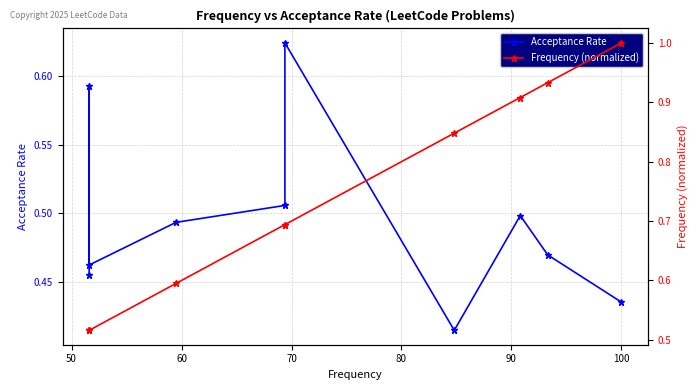

At 90, list the series in order from largest to smallest.

Frequency (normalized), Acceptance Rate